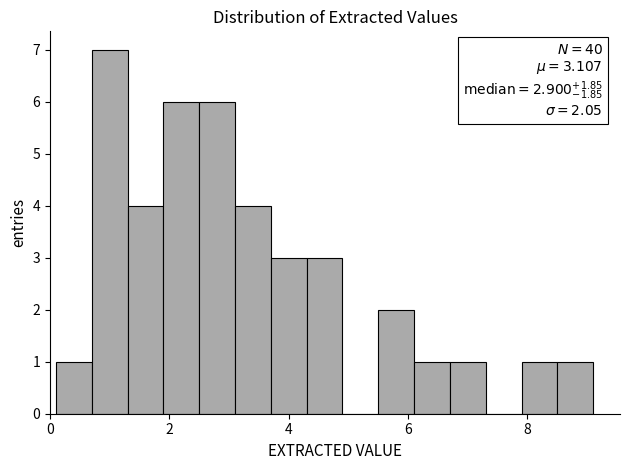

Read against the x-axis, roughly where is the centre of the tallest bar?

1.0